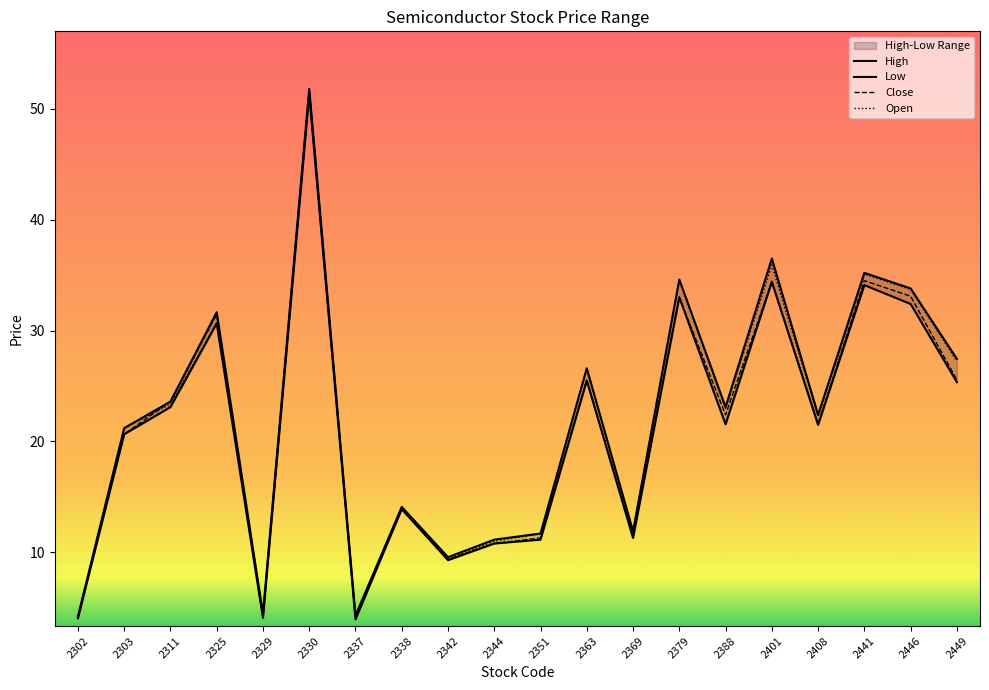

What is the difference between the second highest and second lowest values in the Low series?

30.3